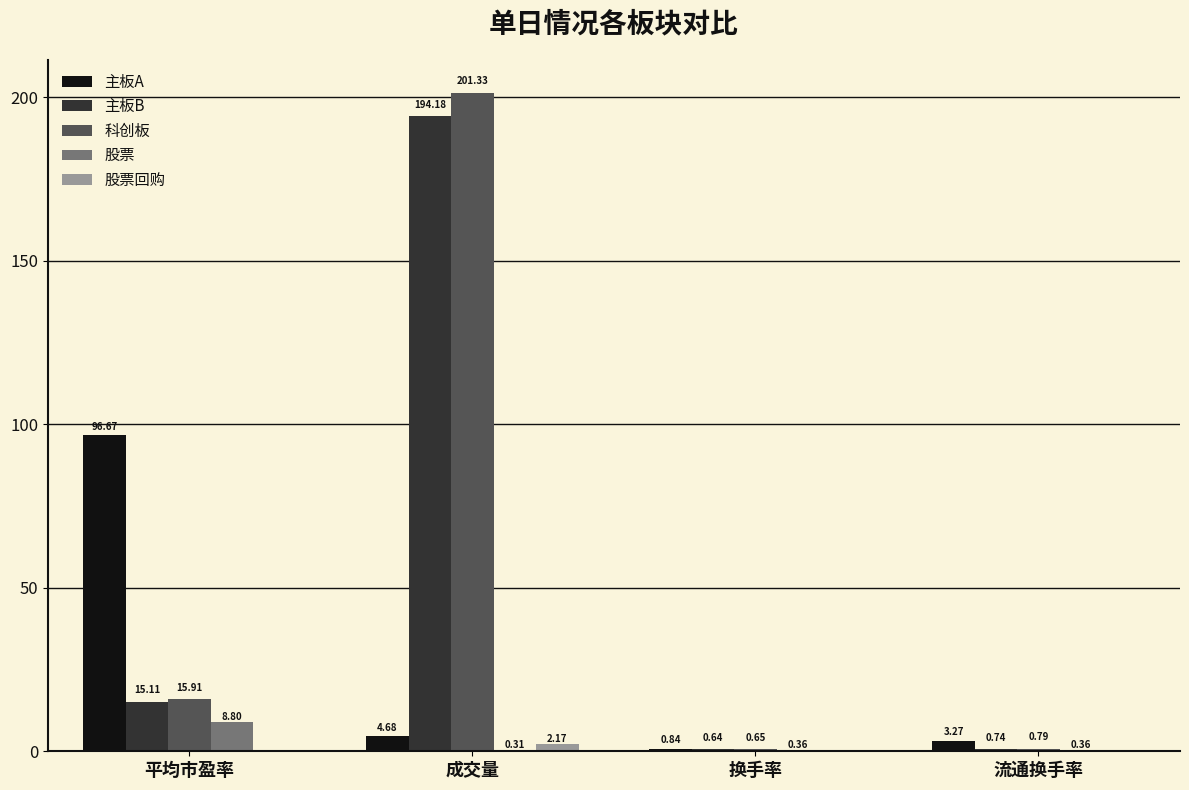

Between 平均市盈率 and 换手率, which series saw the biggest shift?

主板A